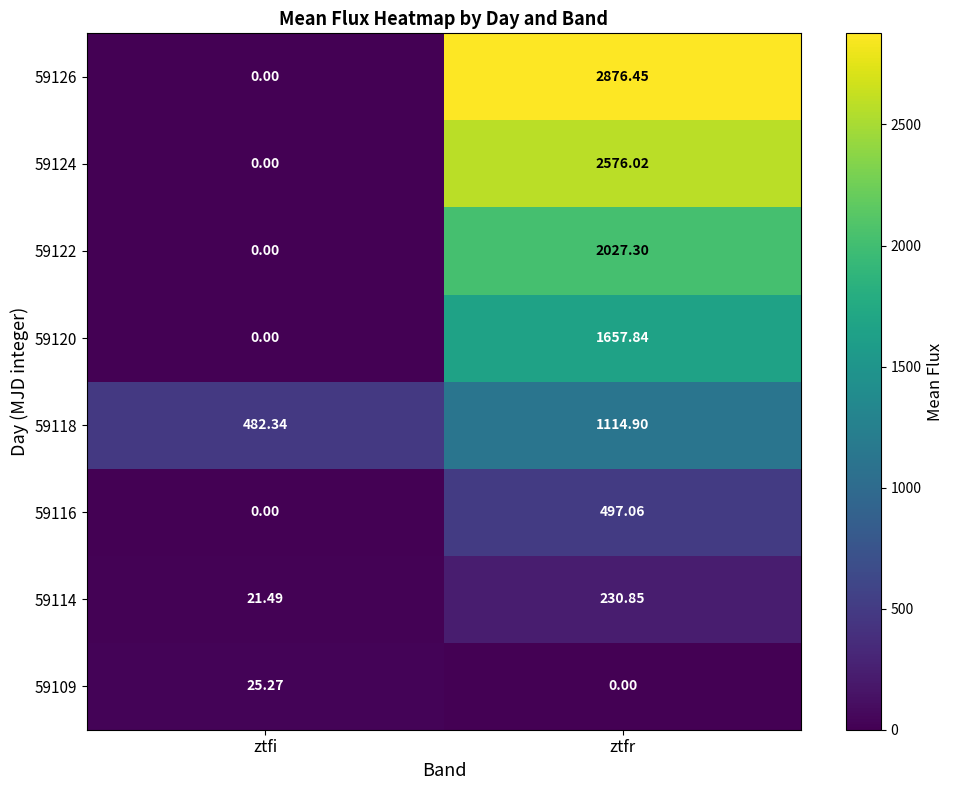

Which series has the largest total across all categories?

59126